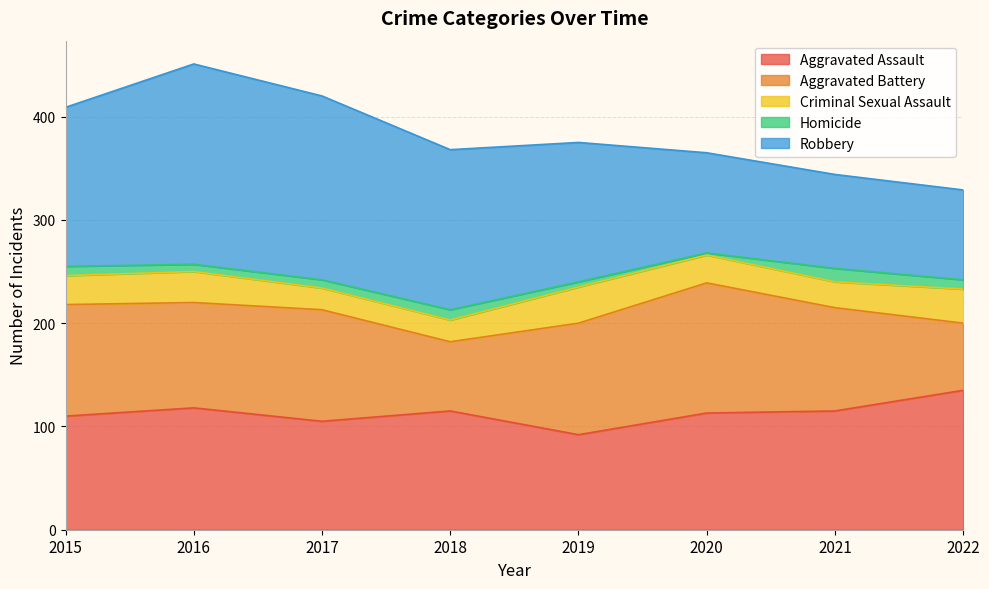

Count the number of categories in the chart.

8